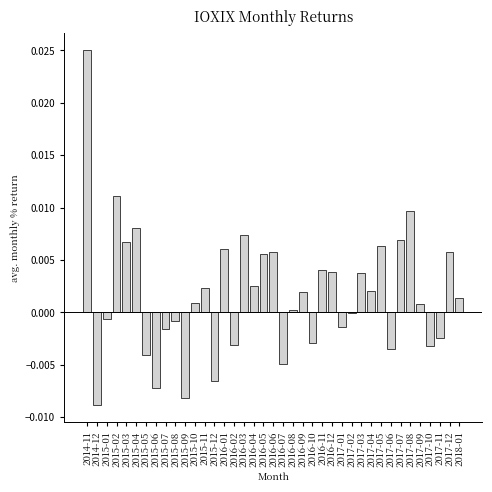

The chart shows a value of 0.0 at 2014-11. True or false?

True